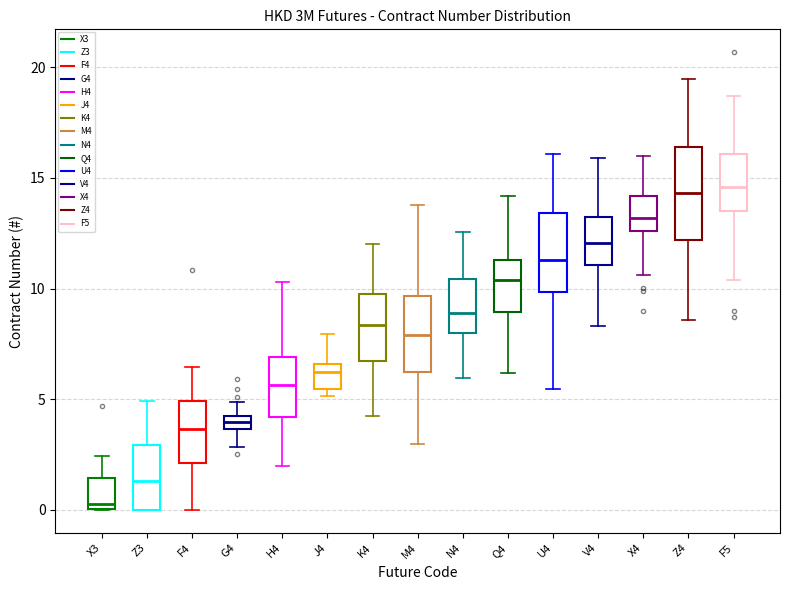

Where does the upper whisker of the box for Q4 end on the y-axis? The values are not printed on the chart, so give them approximately, as read against the axis.

14.0